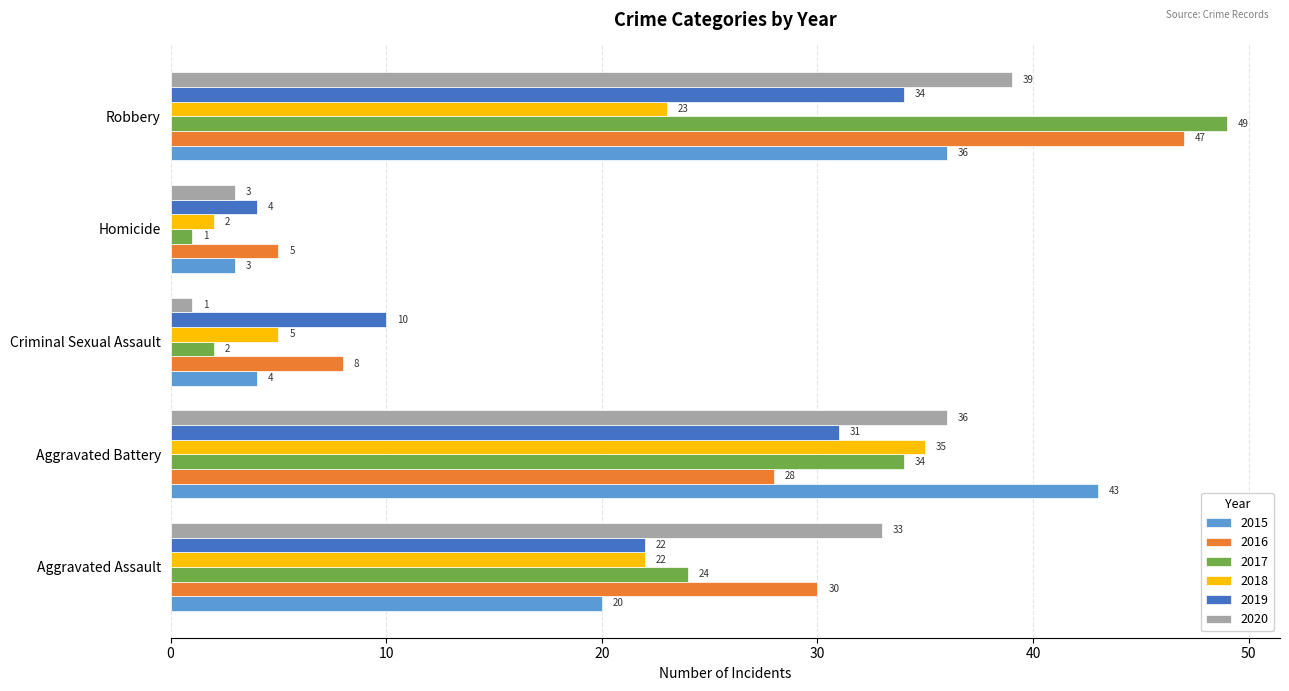

What is the average value of the 2016 series?

24